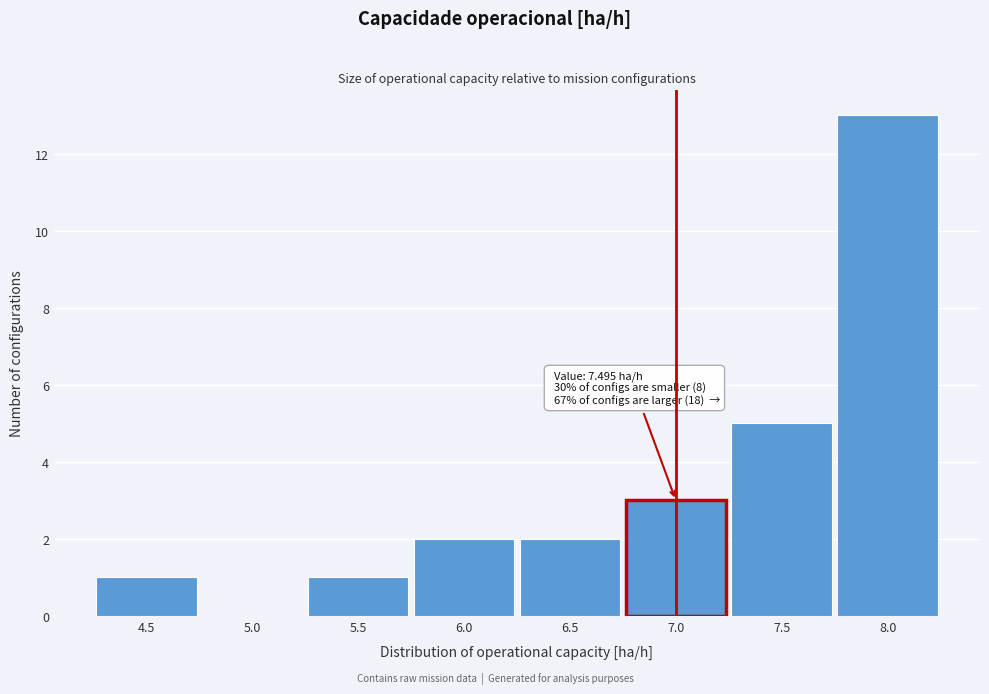

Reading left to right, what are all the values shown in this chart?

4.5=1	5.0=0	5.5=1	6.0=2	6.5=2	7.0=3	7.5=5	8.0=13